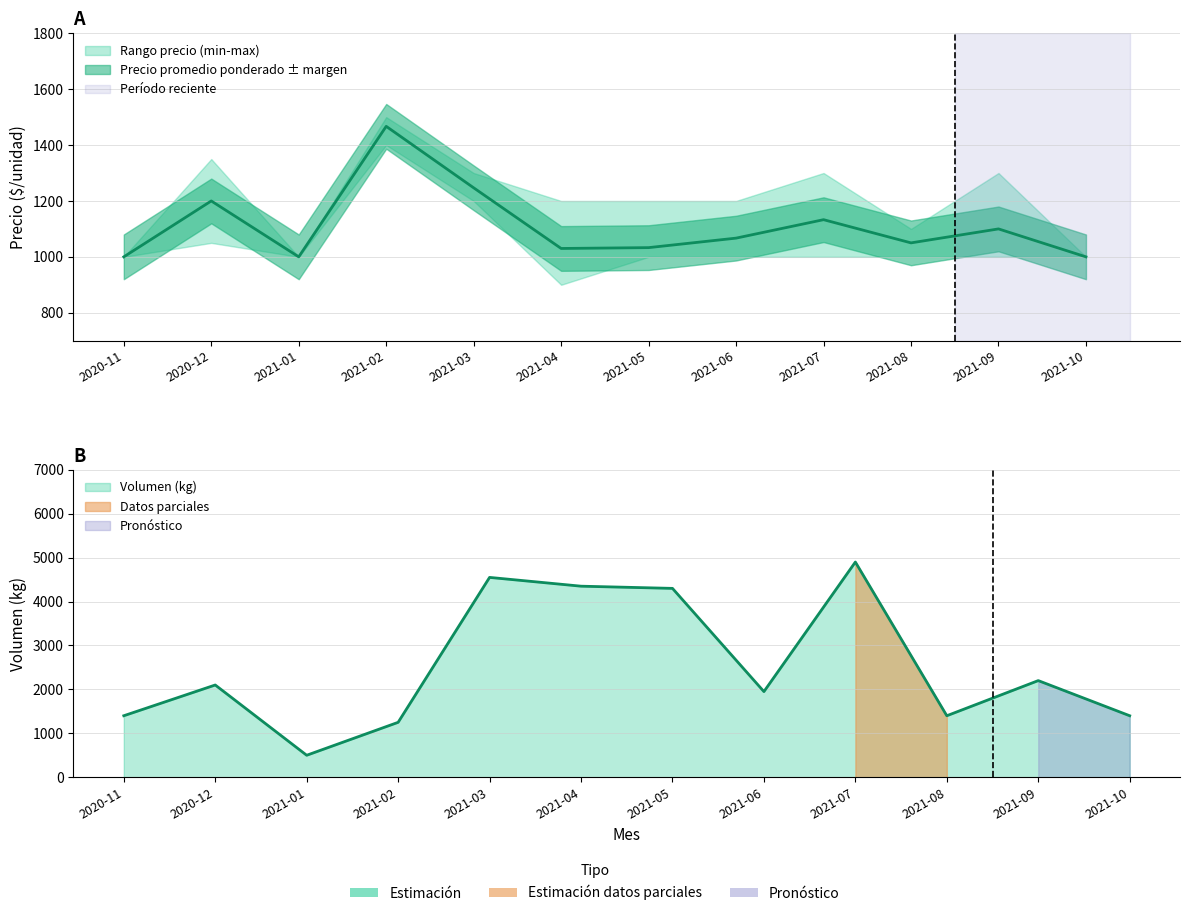

Between 2020-11 and 2021-03, which is larger?

2021-03